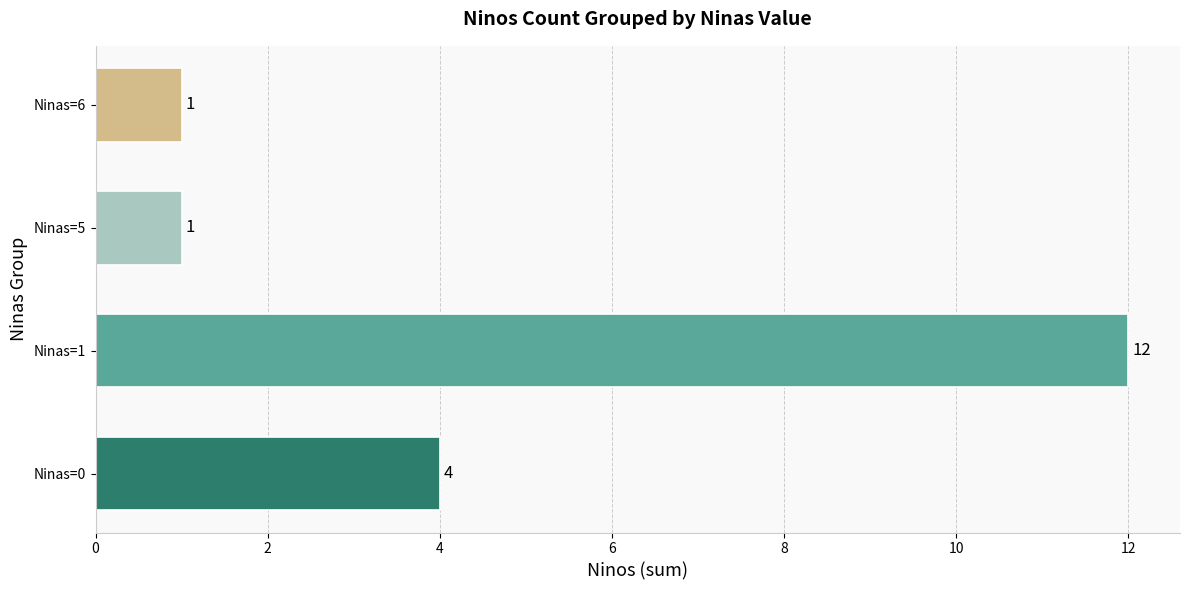

True or false: the data shows 1 at Ninas=5.

True